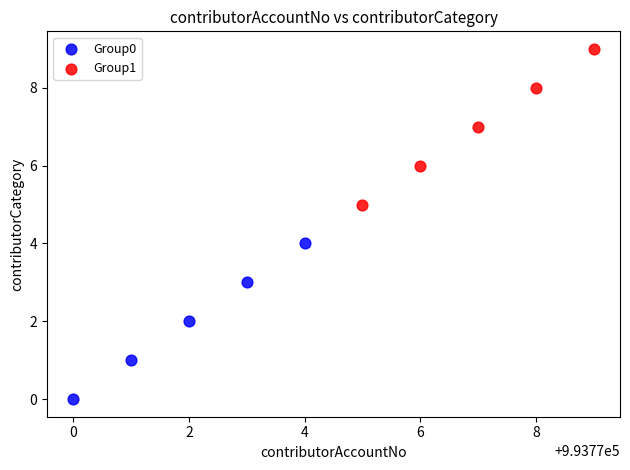

Which series reaches the maximum Y coordinate?

Group1